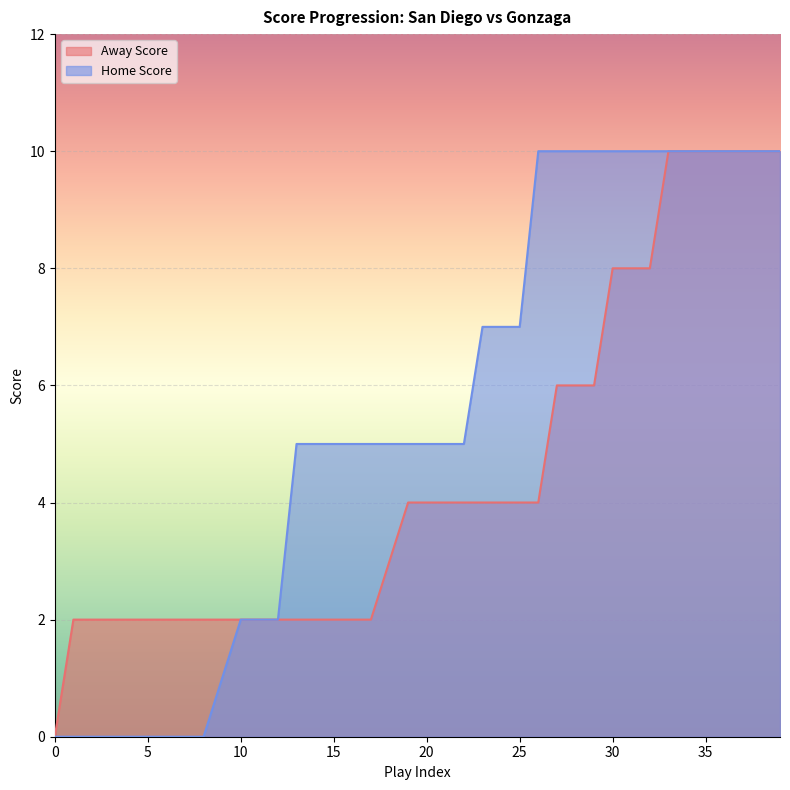

Rank the categories by Home Score value from lowest to highest.

0, 1, 2, 3, 4, 5, 6, 7, 8, 9, 10, 11, 12, 13, 14, 15, 16, 17, 18, 19, 20, 21, 22, 23, 24, 25, 26, 27, 28, 29, 30, 31, 32, 33, 34, 35, 36, 37, 38, 39